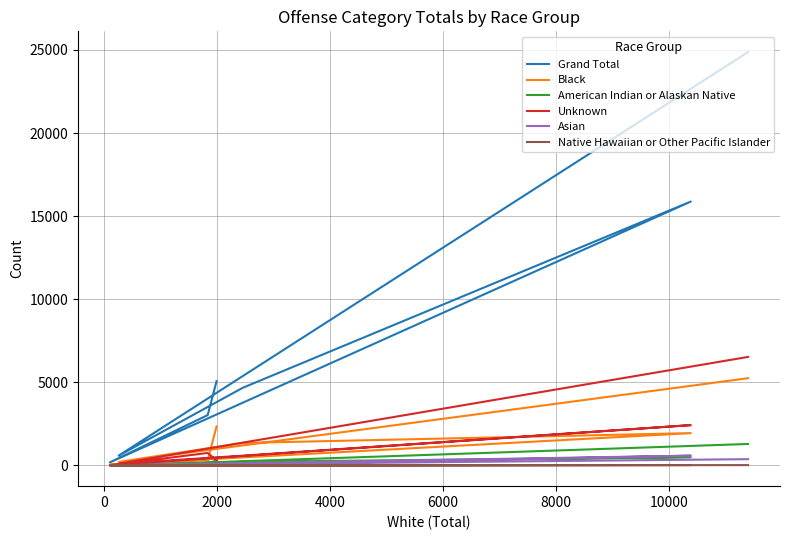

What is the difference between the maximum and second lowest values in the Black series?

5039